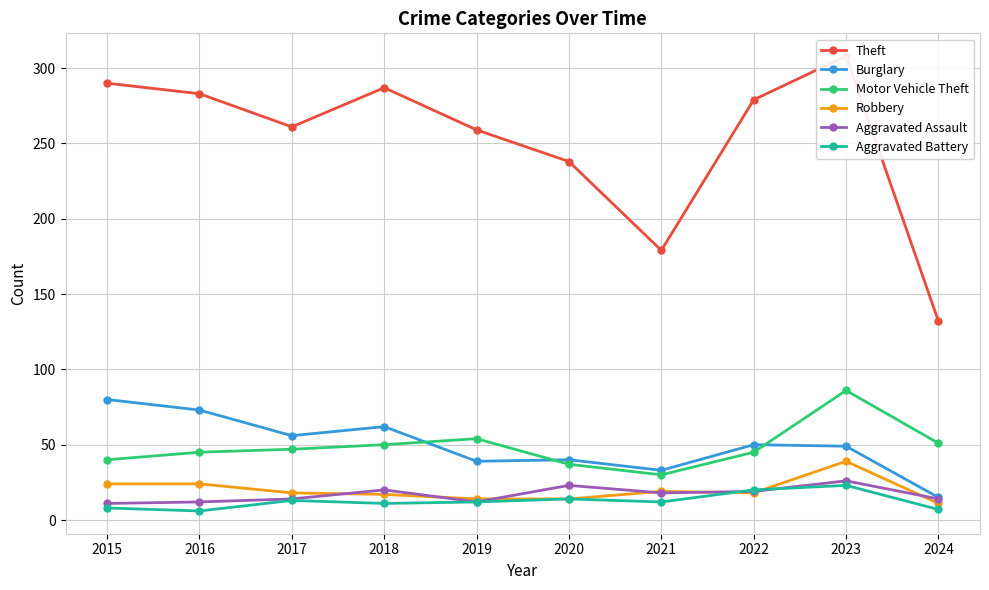

True or false: Motor Vehicle Theft and Robbery cross at least once.

False